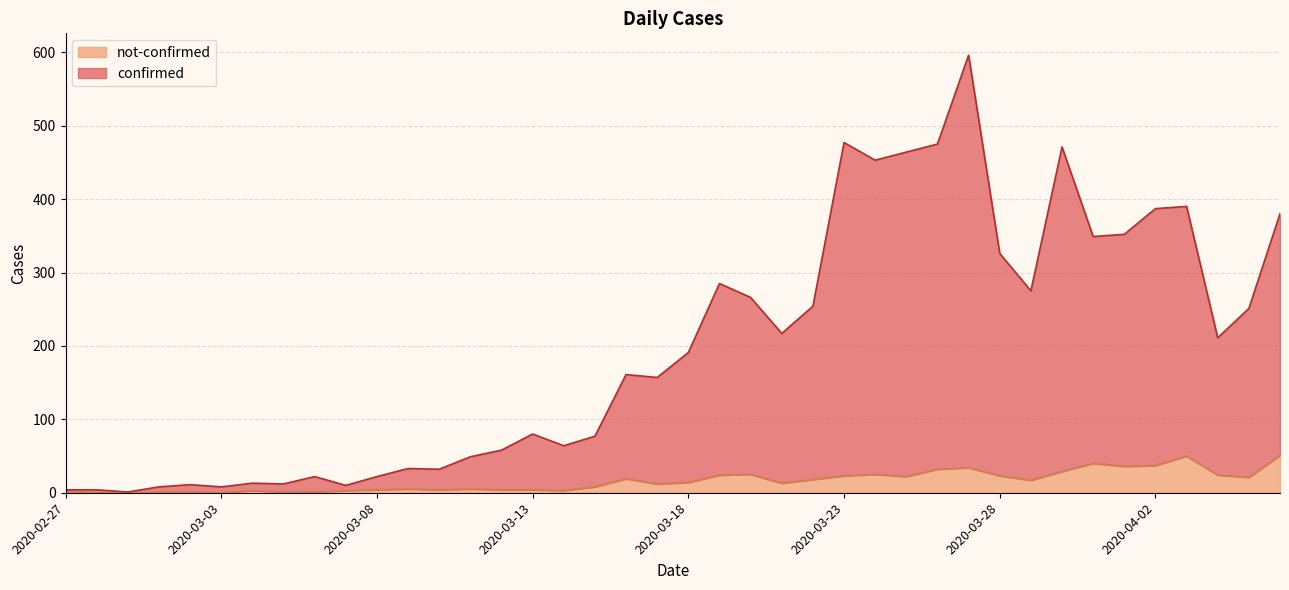

Is it true that confirmed equals 327 at 2020-04-04?

False